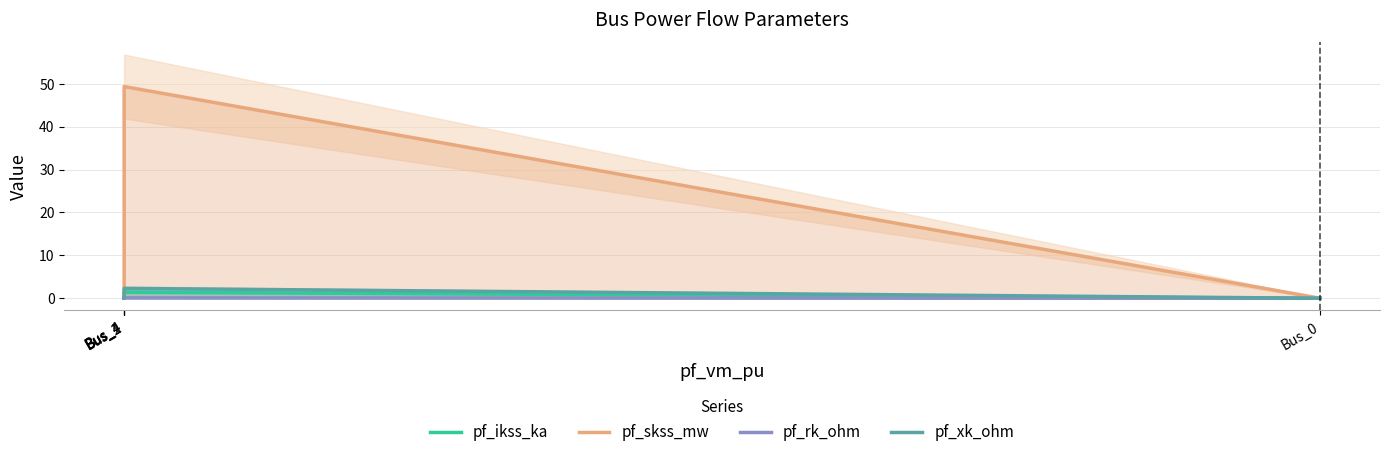

What is the sum of all pf_skss_mw values?

49.3